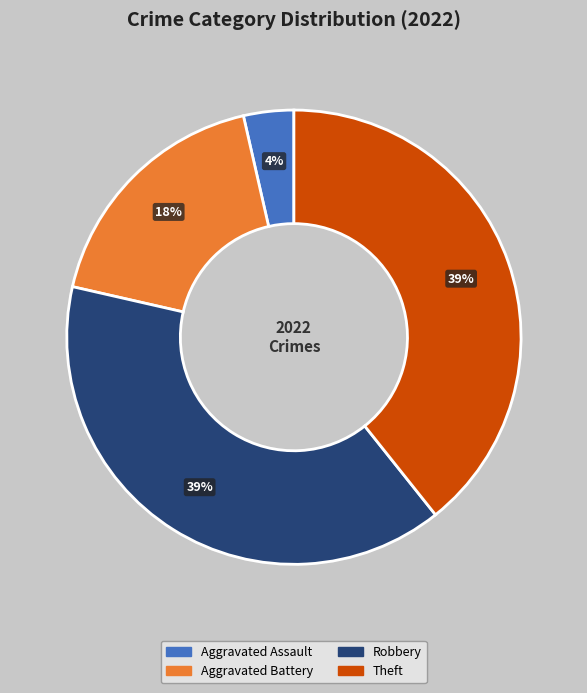

To the nearest percent, what is the average slice percentage?

25%